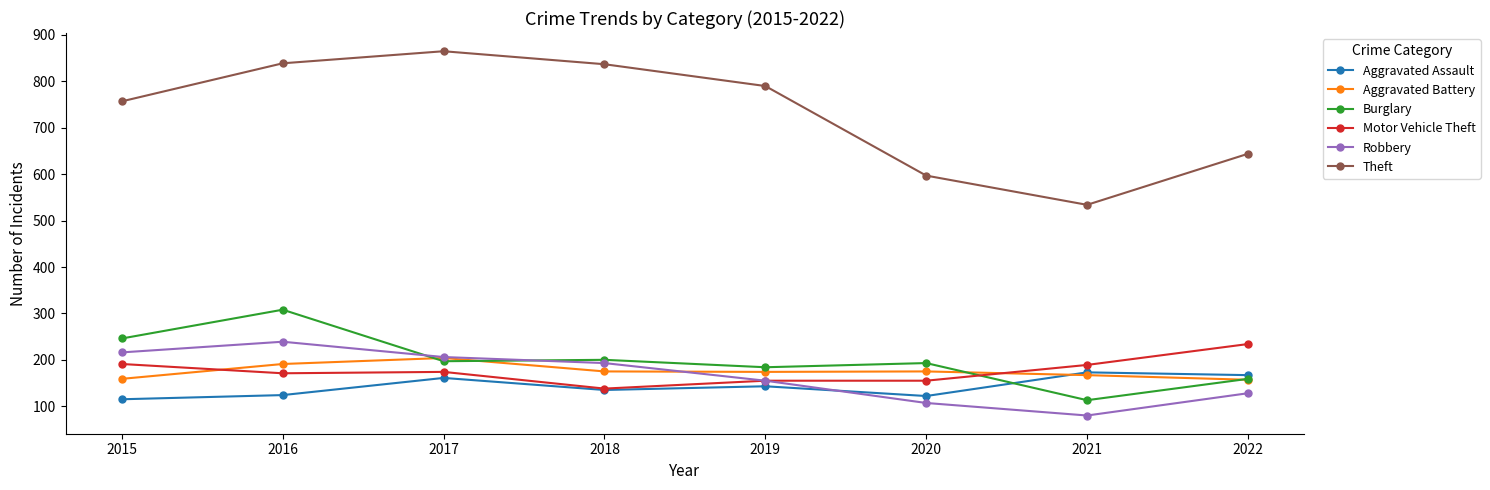

What is the minimum value for Motor Vehicle Theft?

138